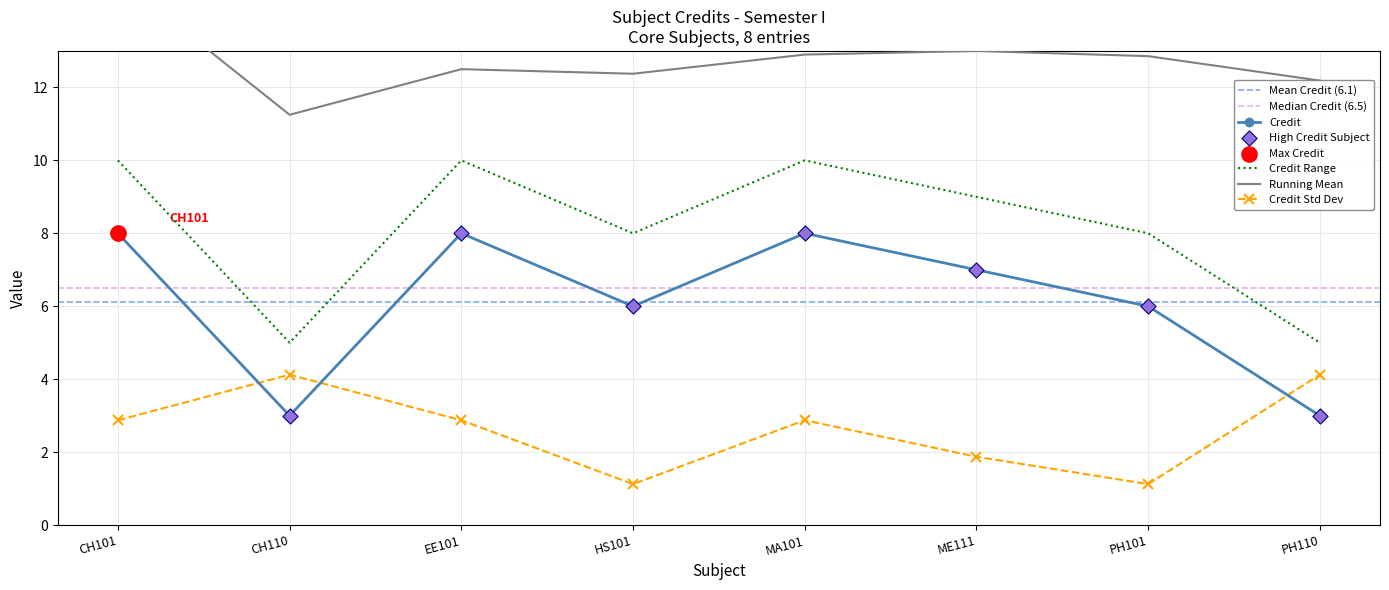

What is the change in value from MA101 to ME111?

-1